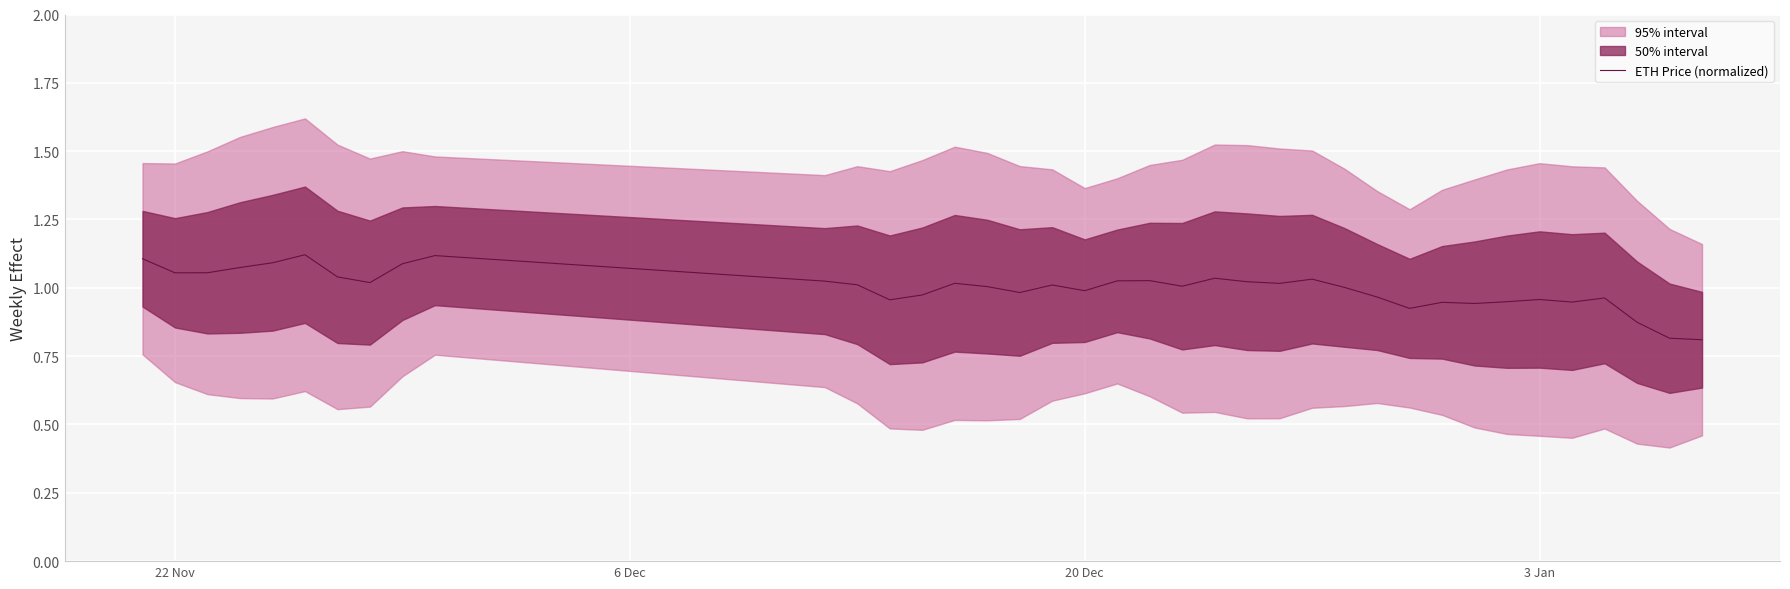

What is the minimum value shown in the chart?

0.8